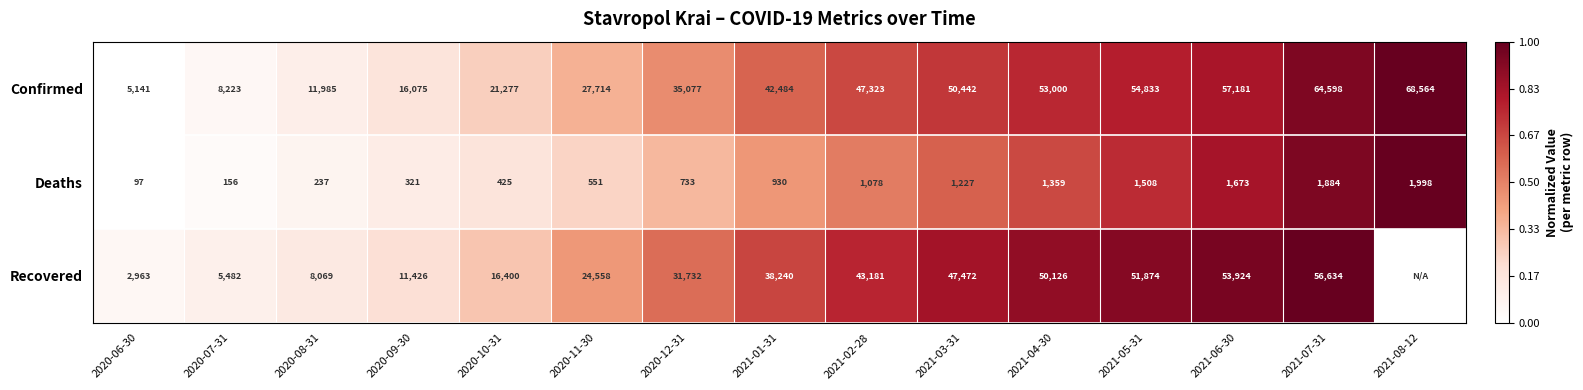

Where is Deaths nearest to the value 1047?

2021-02-28